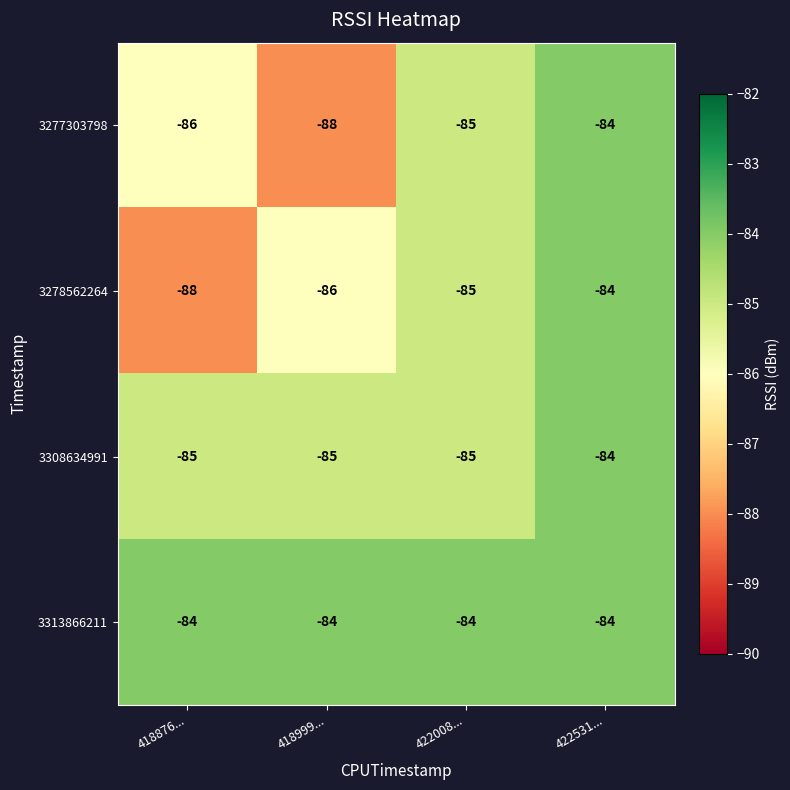

What is the smallest value displayed?

-88